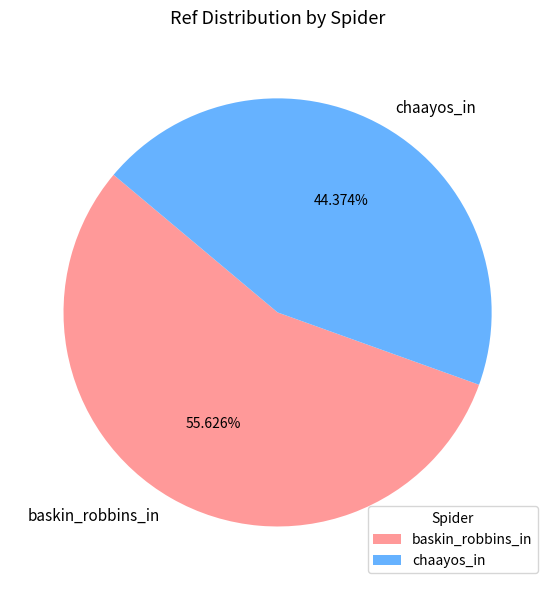

True or false: baskin_robbins_in accounts for 65% of the total.

False